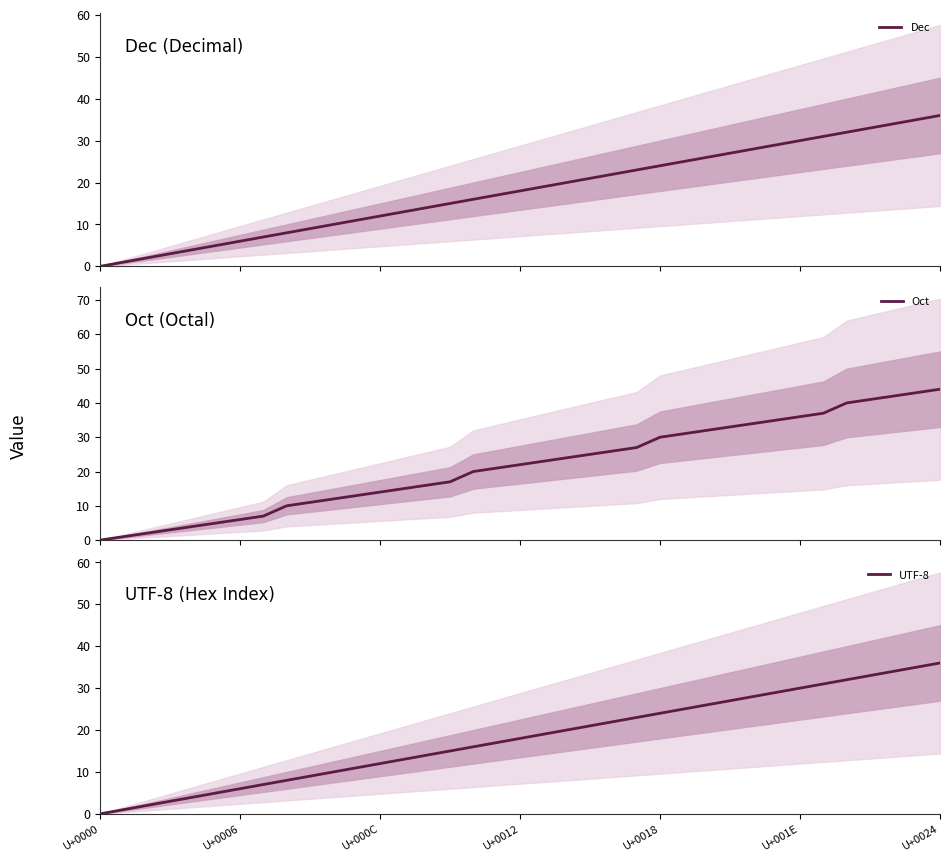

What is the sum of all Dec values?

666